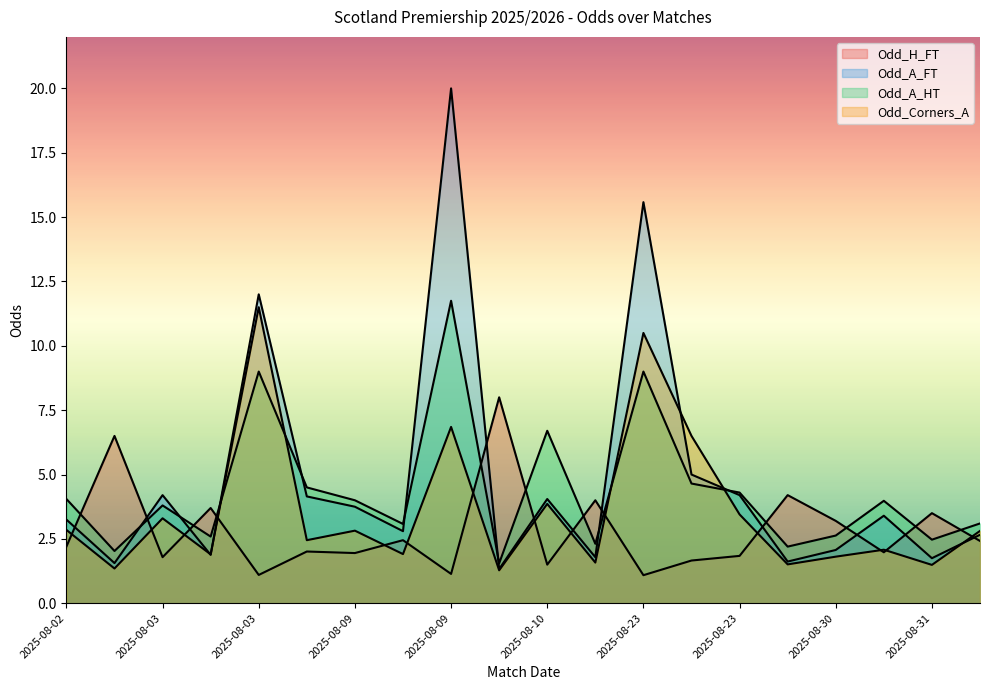

Rank the series by their maximum value, from highest to lowest.

Odd_A_FT, Odd_A_HT, Odd_Corners_A, Odd_H_FT